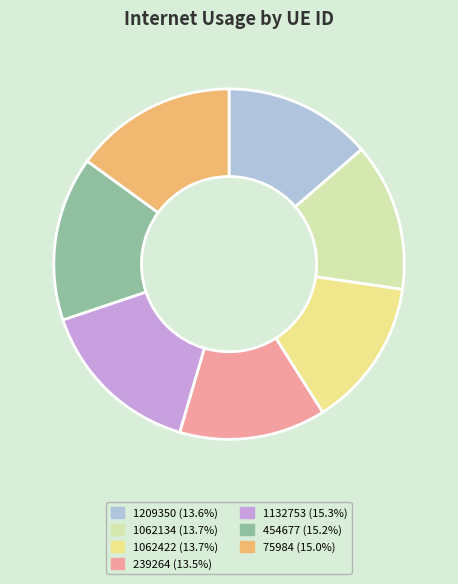

Is the sum of 454677 (15.2%) and 1062134 (13.7%) greater than half?

No